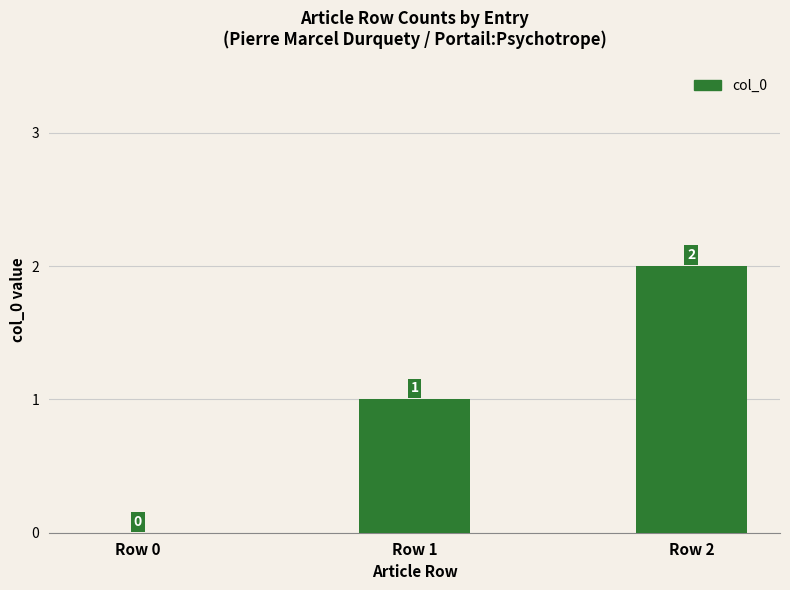

Which label corresponds to the largest value in the chart?

Row 2